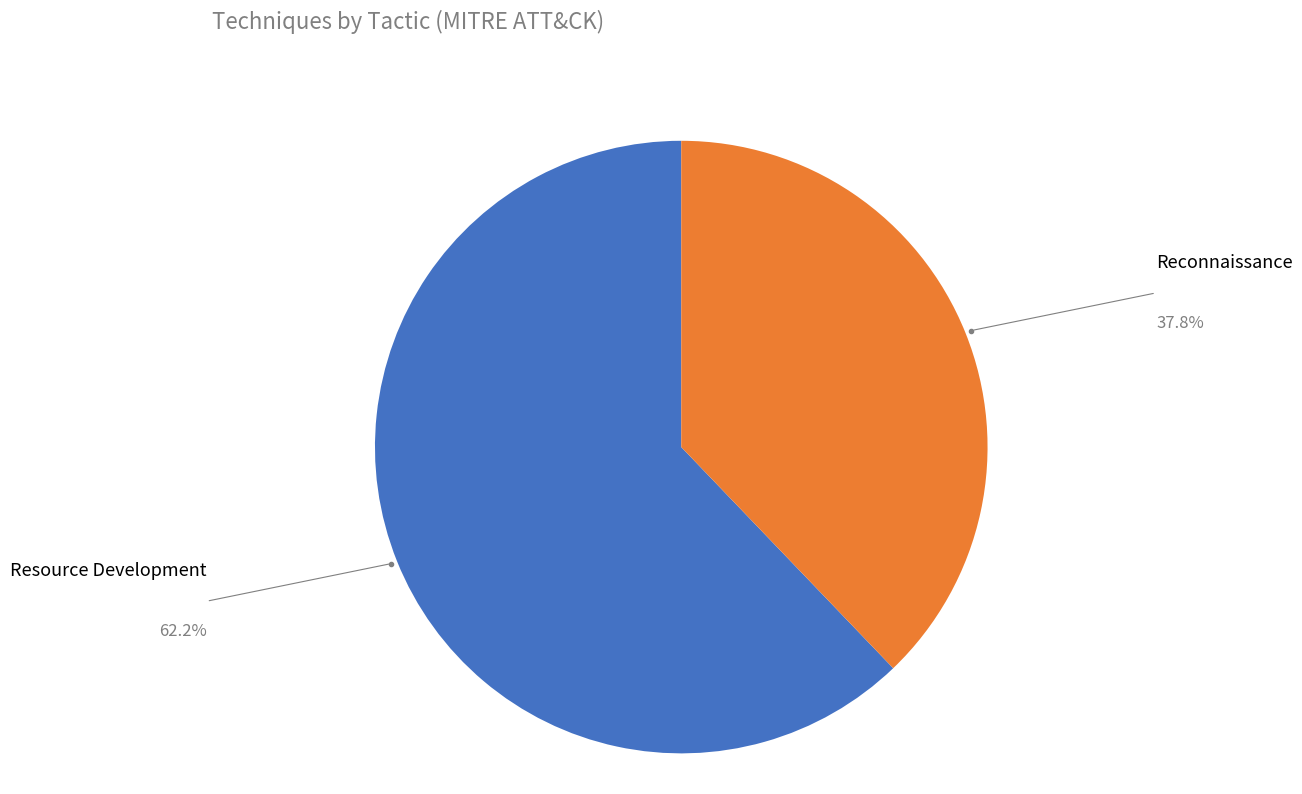

Is there any slice that represents more than half of the pie?

Yes